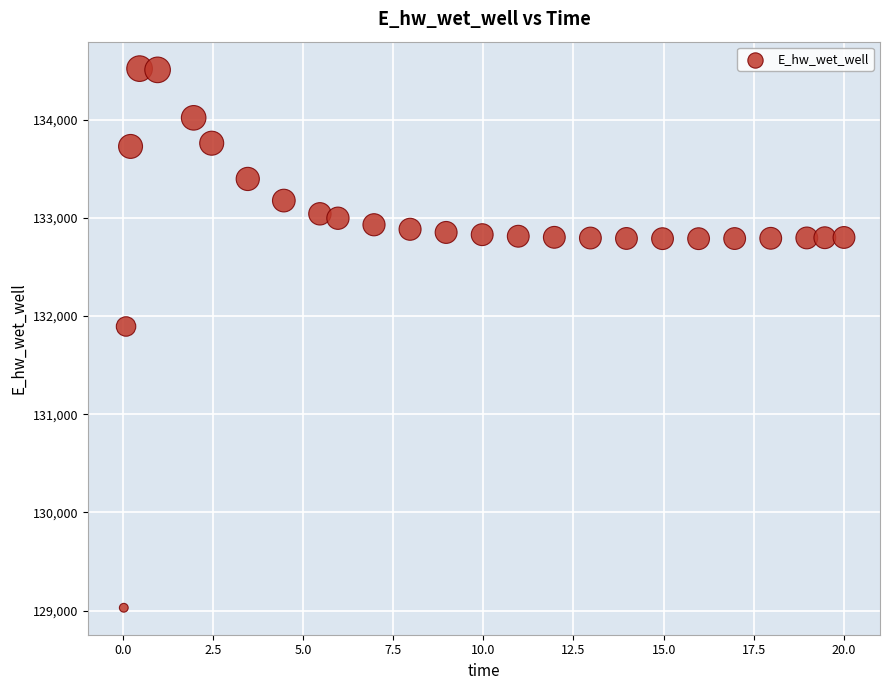

What is the range of Y values (max minus min)?

5488.8